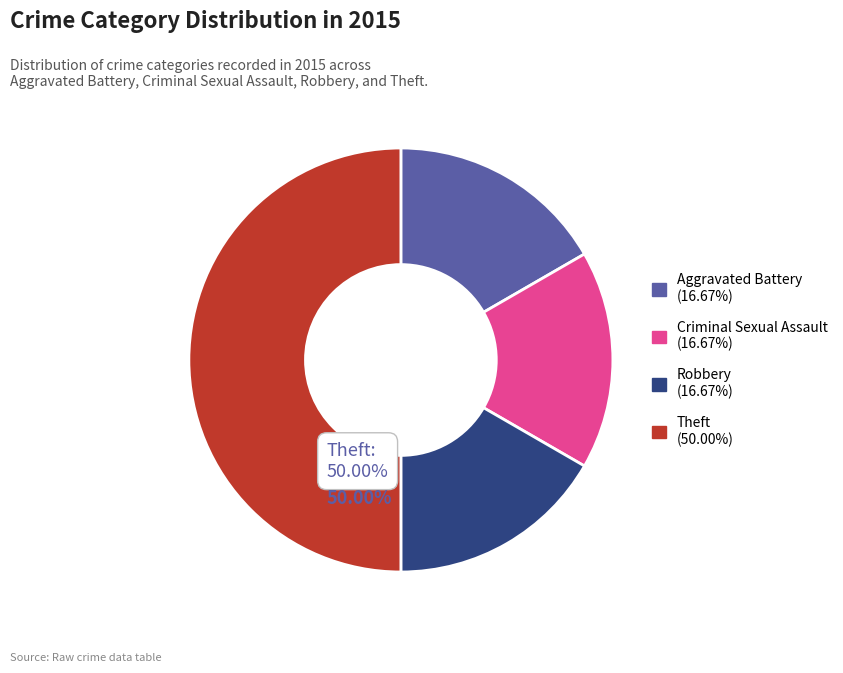

How many segments does this pie chart have?

4